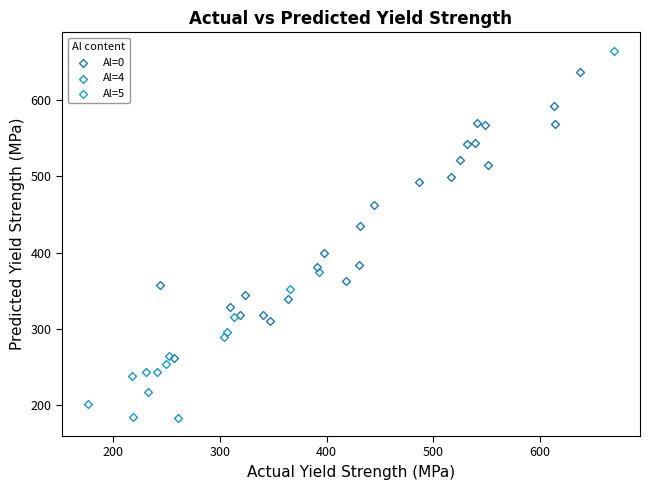

Which series has the widest spread of Y values?

Al=5